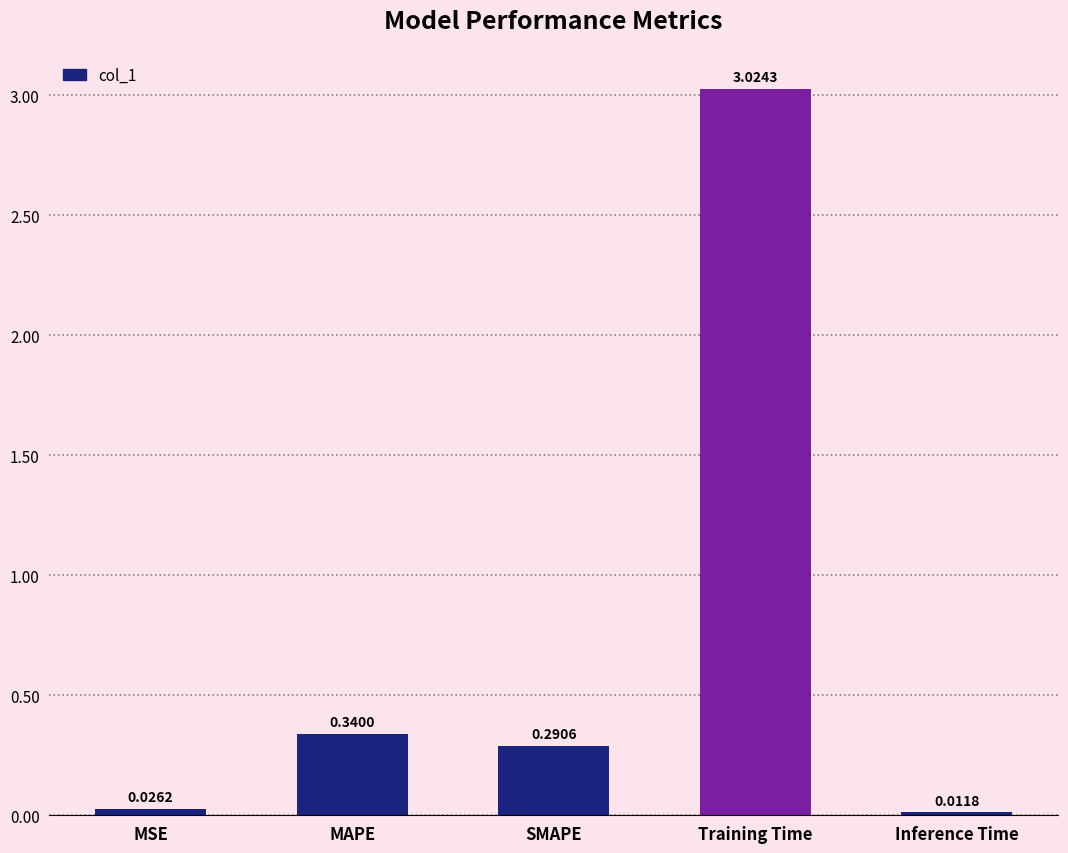

Between SMAPE and MSE, which is larger?

SMAPE